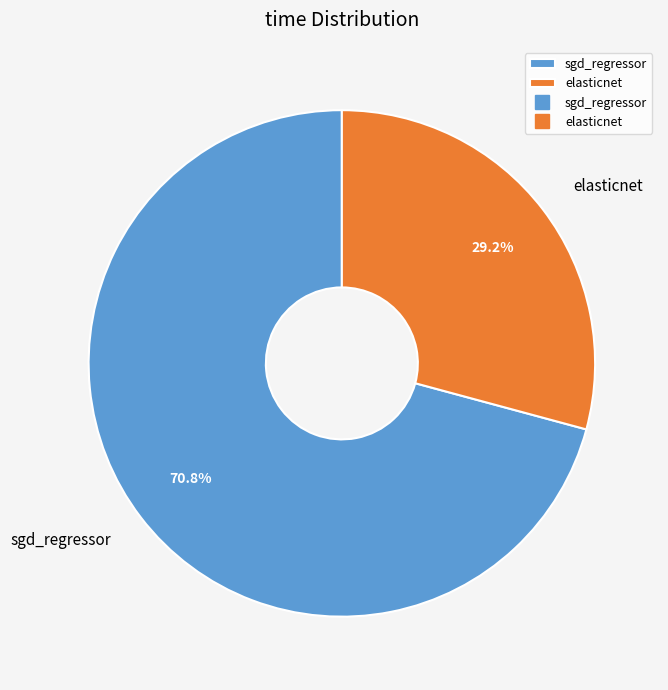

Does elasticnet account for over 50% of the chart?

No